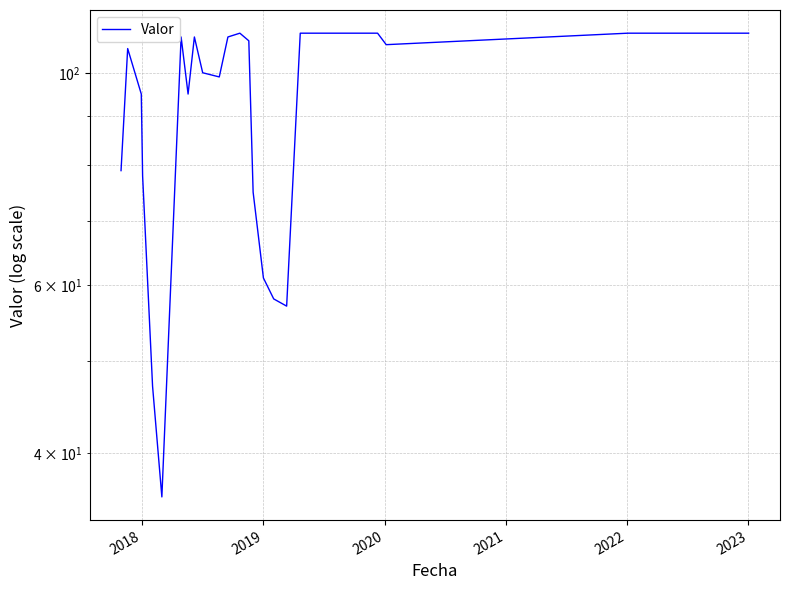

Count the number of values greater than 108.

13